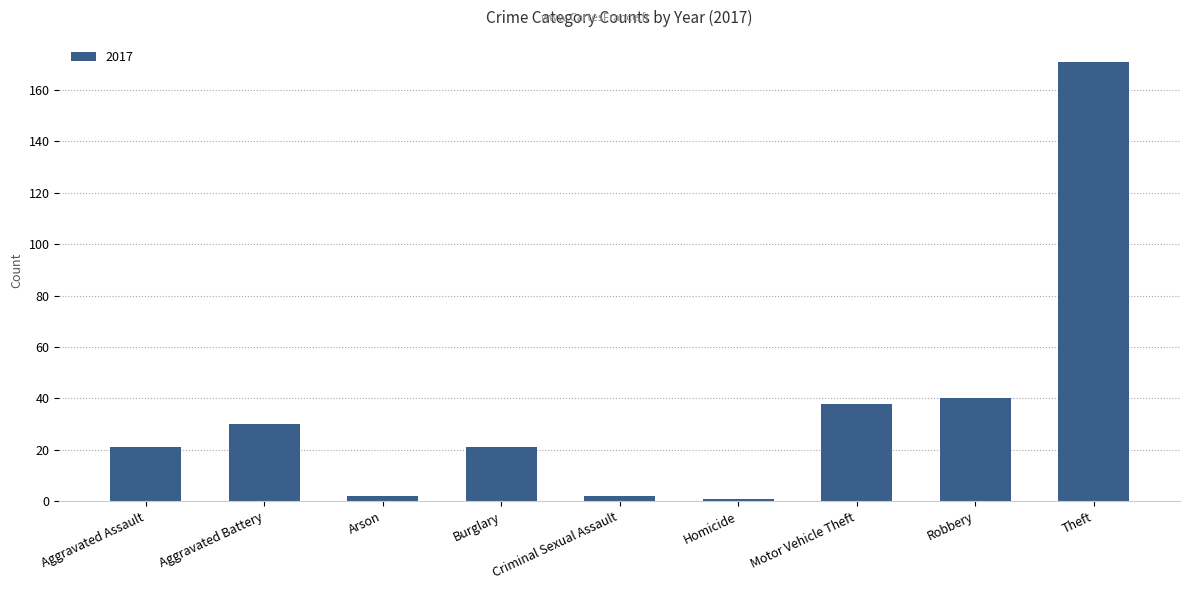

What position from the right is Burglary?

6